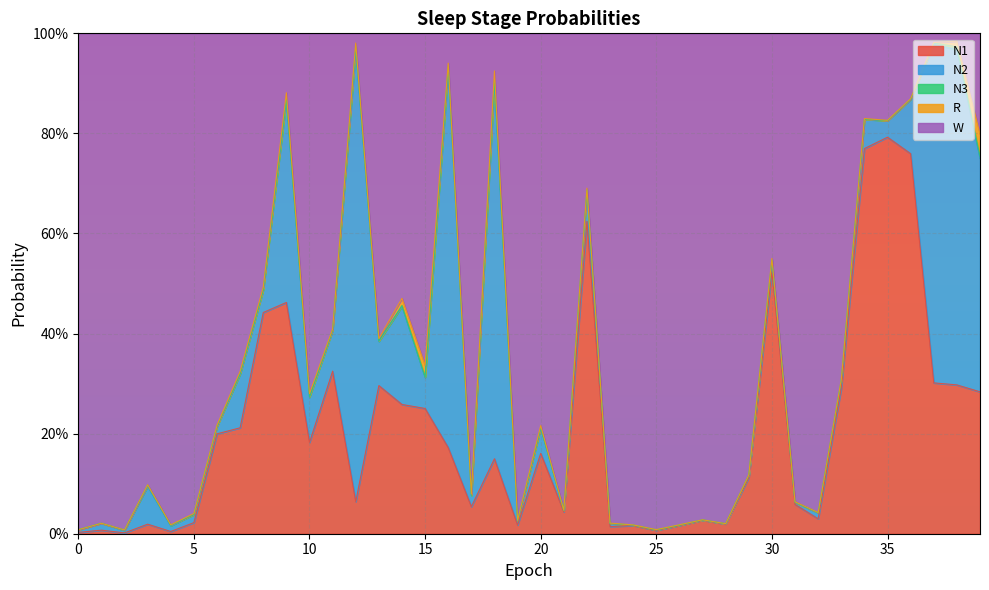

Does the chart display data point markers on the line(s)?

No